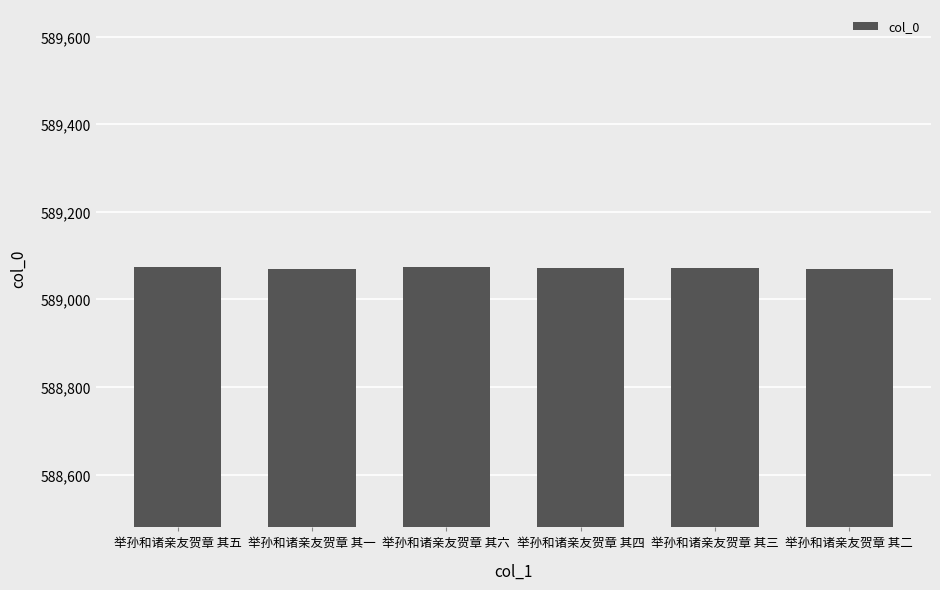

True or false: the data shows 974481 at 举孙和诸亲友贺章 其一.

False